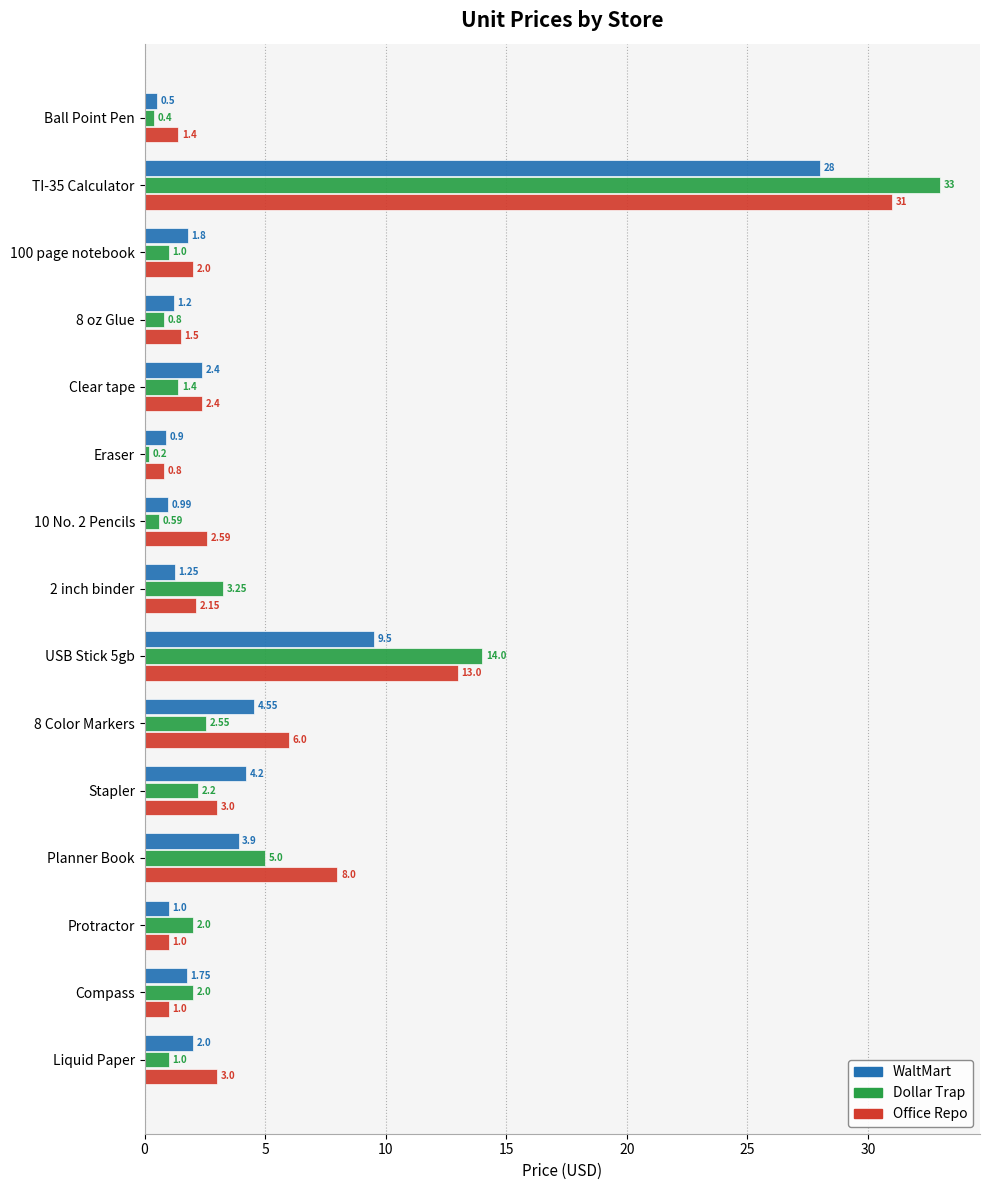

Which series changed the most between USB Stick 5gb and Stapler?

Dollar Trap